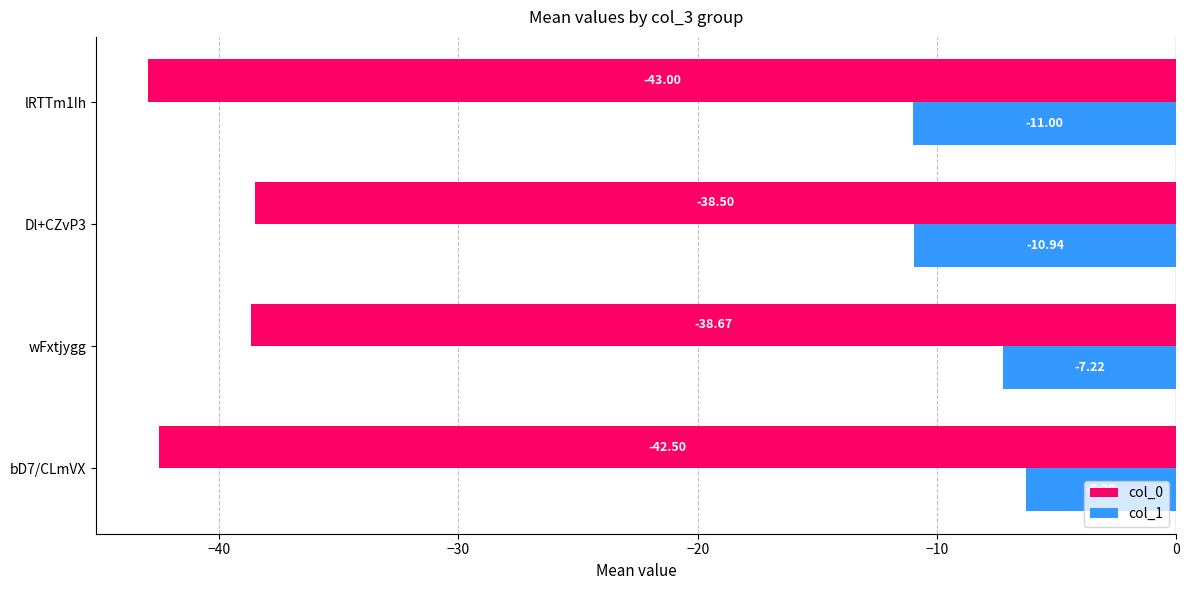

At which label is col_0 closest to -40?

wFxtjygg